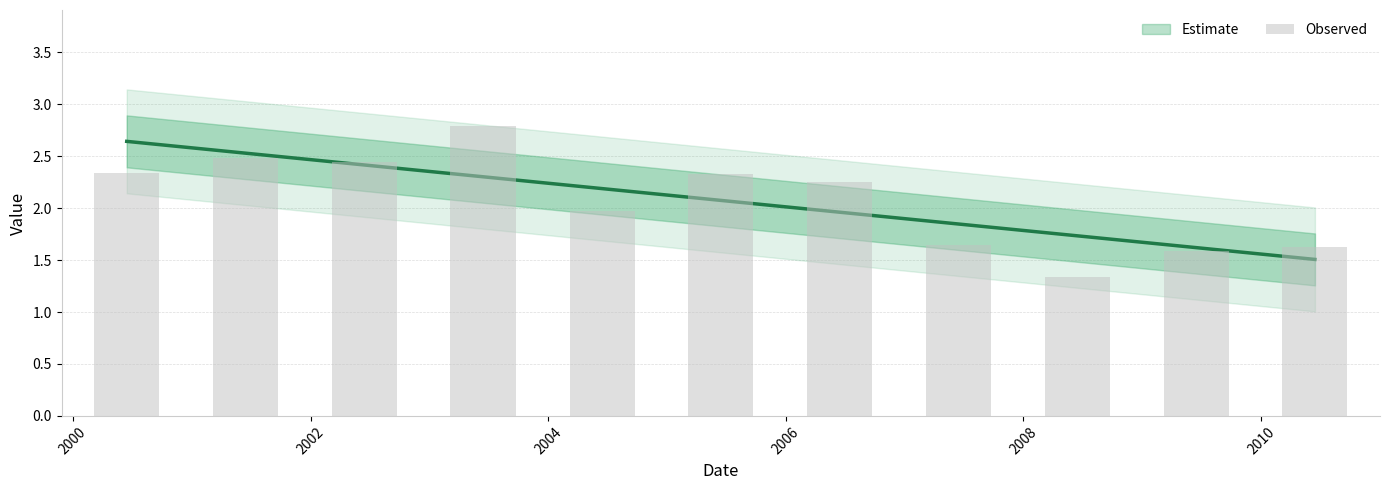

At which label is the value closest to 2?

2004-06-15